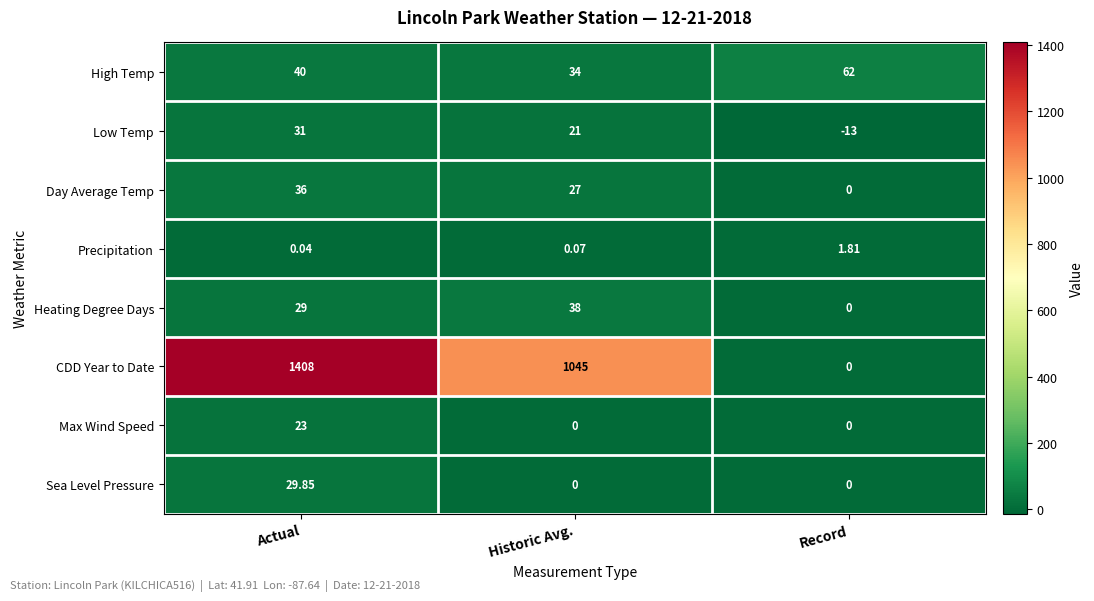

Which category has the lowest value across all series?

Record